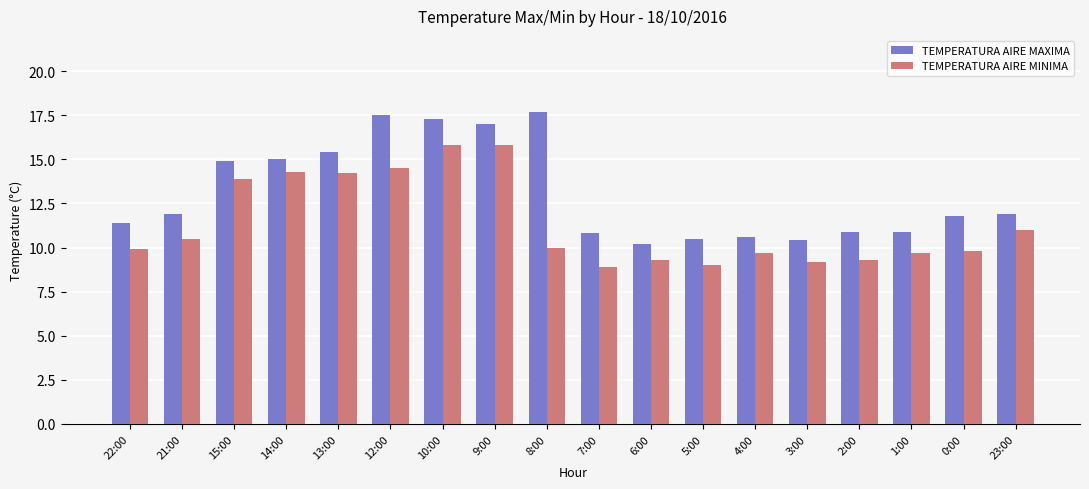

Which series has the largest range (max minus min)?

TEMPERATURA AIRE MAXIMA